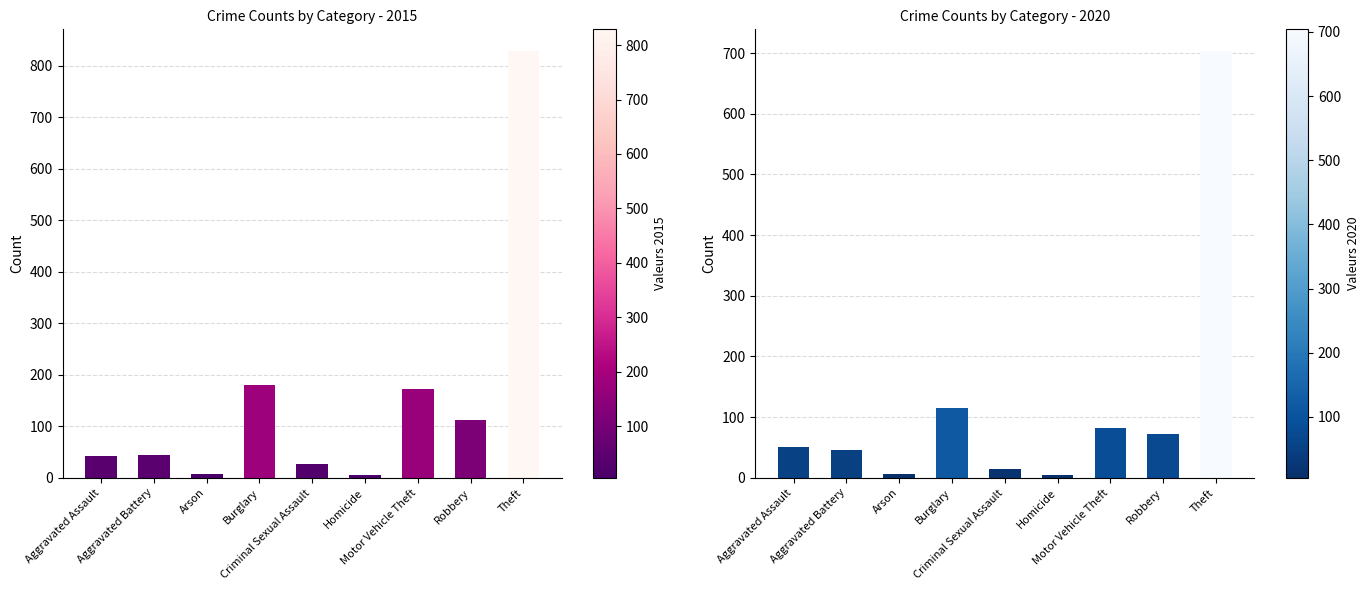

Read the 2015 value at Robbery, to the nearest 10.

110